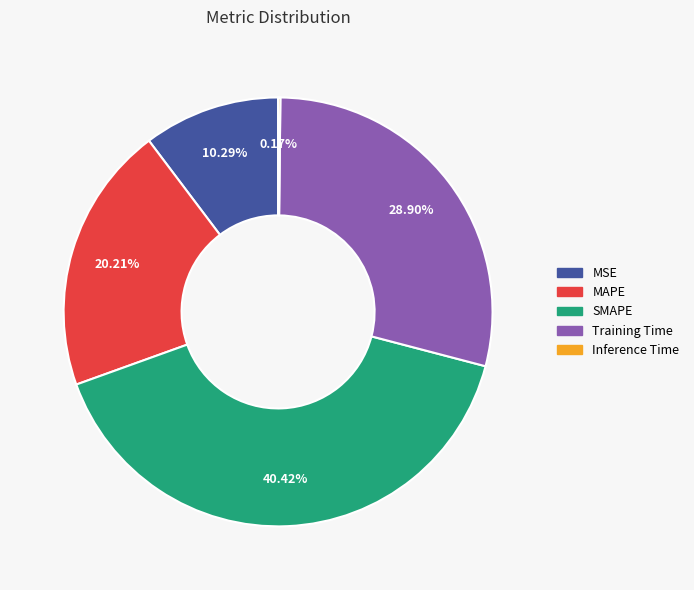

Which category has the biggest portion of the pie?

SMAPE